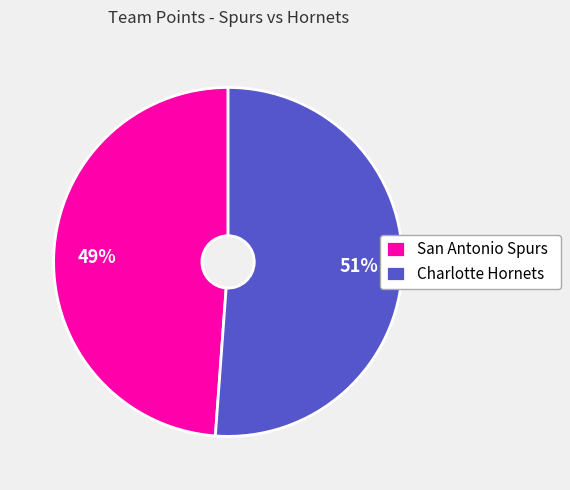

What percentage is the San Antonio Spurs slice, to the nearest percent?

49%